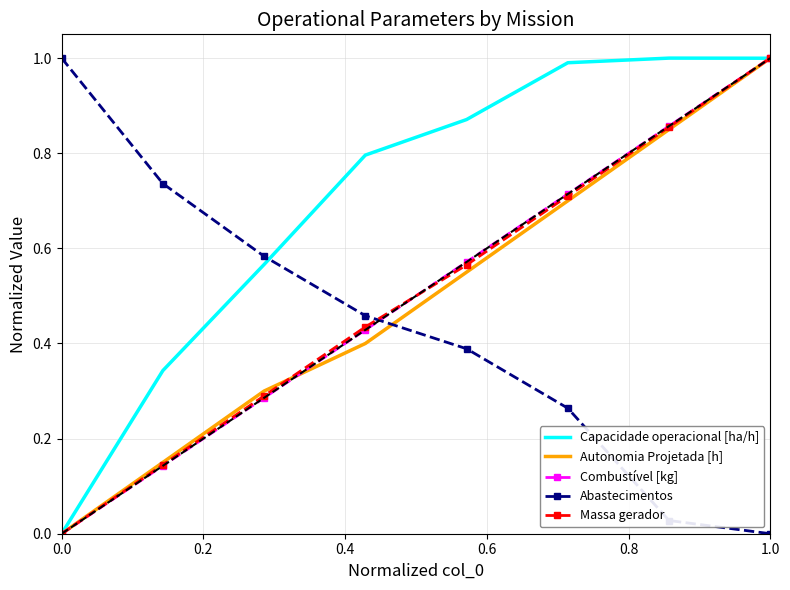

Which series ends up on top after the final intersection of Abastecimentos and Capacidade operacional [ha/h]?

Capacidade operacional [ha/h]